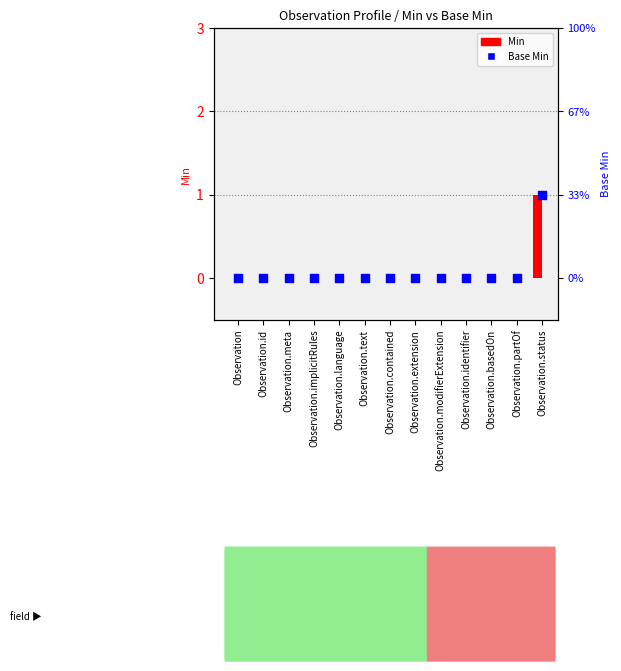

Which series has the largest total across all categories?

Min